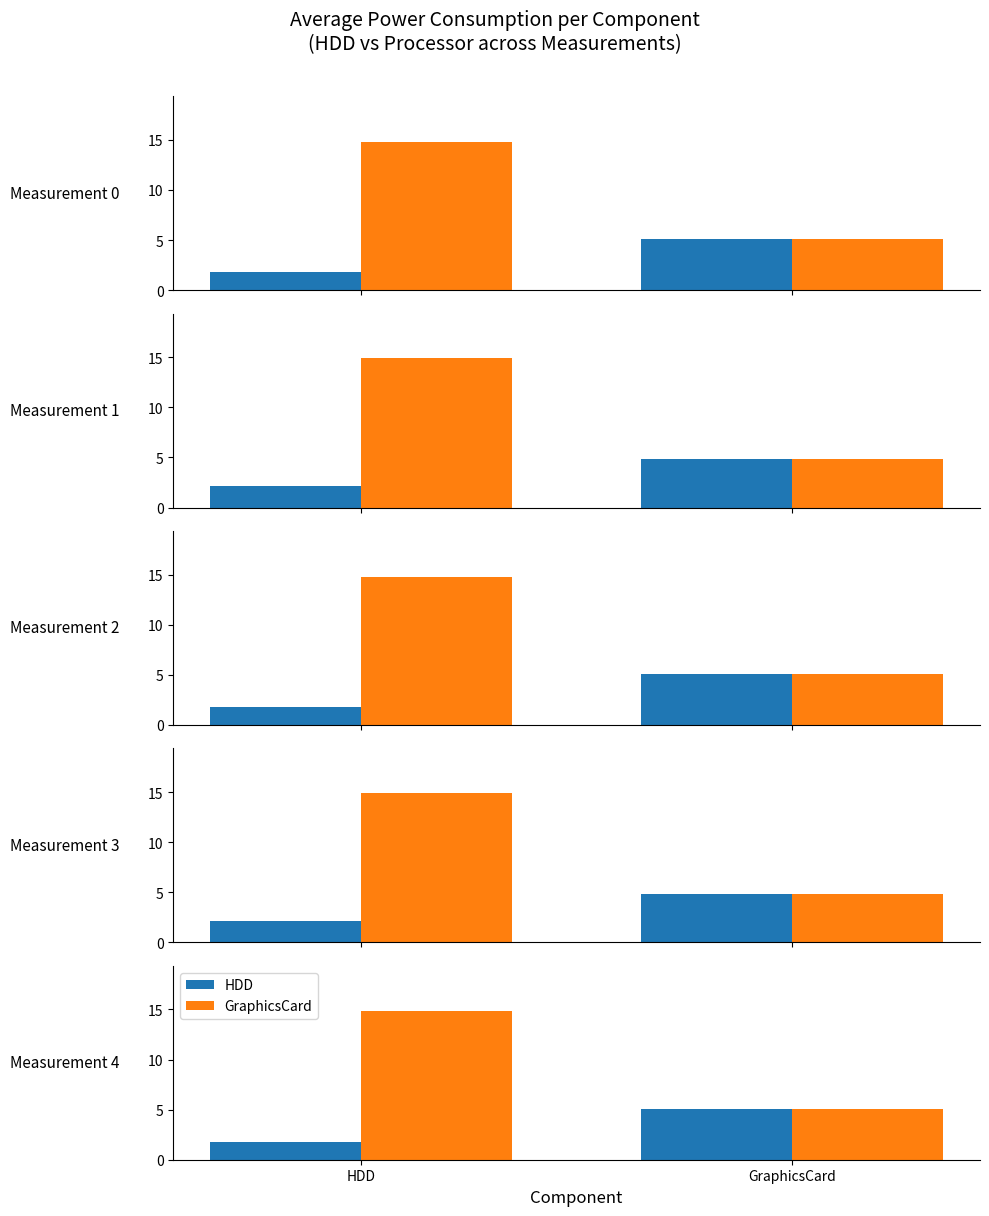

Are the bars horizontal?

No